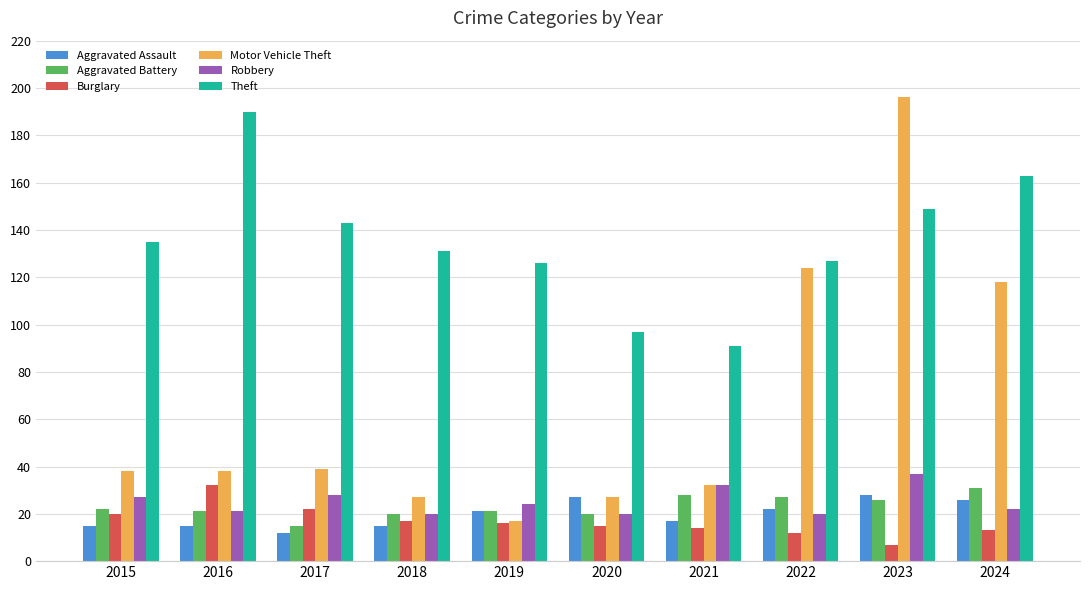

Are the bars grouped side by side (vs. stacked)?

Yes